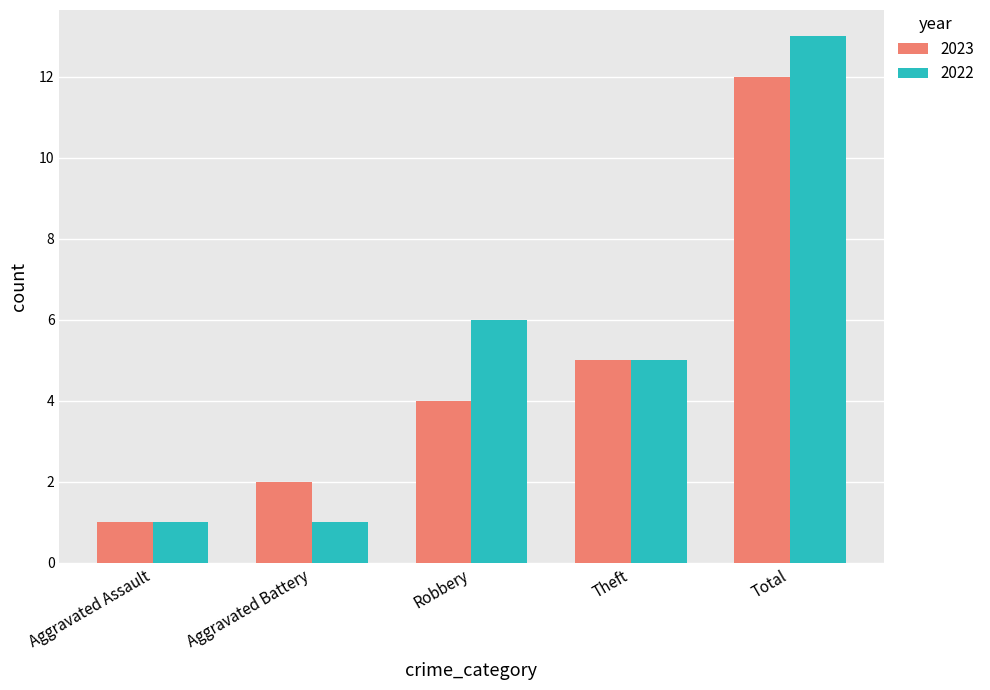

The value of 2022 at Aggravated Battery is 1. True or false?

True